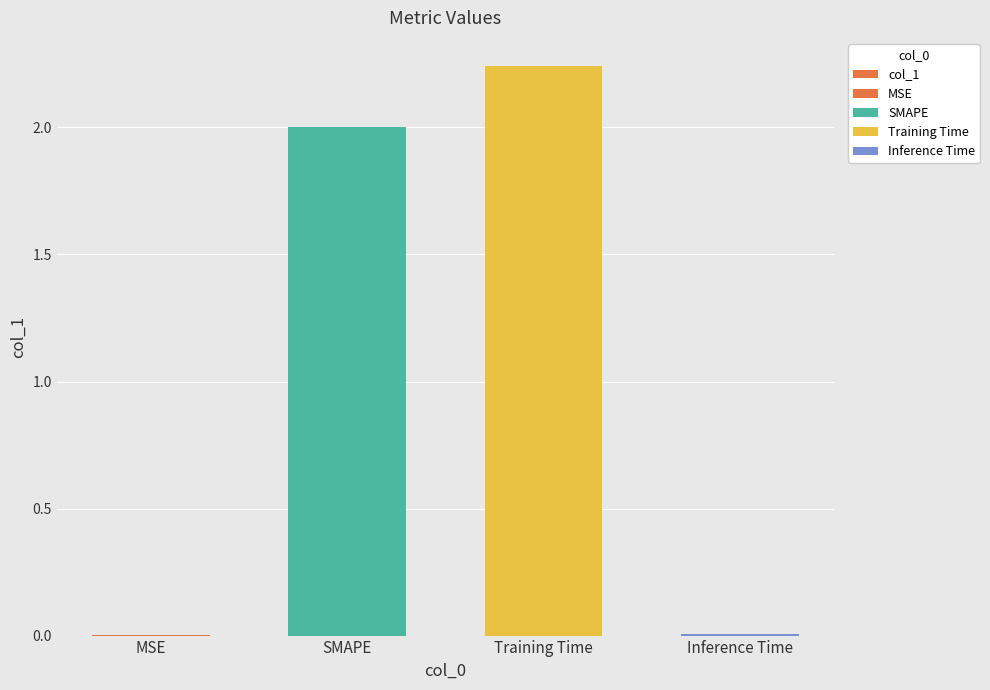

What is the difference between the values at SMAPE and Training Time?

0.2